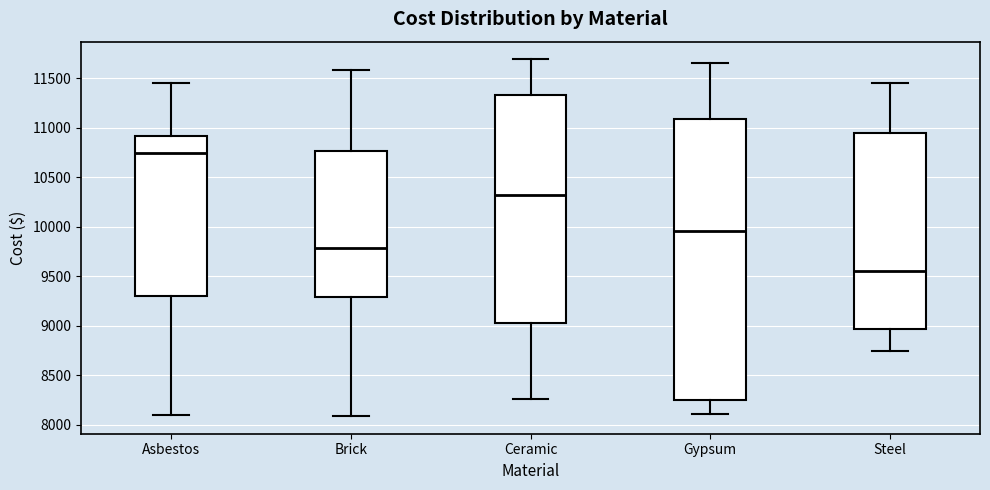

Reading left to right, read every box against the y-axis: the position of its median line, the range the box covers, and the ends of its whiskers. The values are not printed on the chart, so give them approximately, as read against the axis.

Asbestos: median 10750, box 9300 to 10900, whiskers 8100 to 11450
Brick: median 9800, box 9300 to 10750, whiskers 8100 to 11600
Ceramic: median 10300, box 9050 to 11350, whiskers 8250 to 11700
Gypsum: median 9950, box 8250 to 11100, whiskers 8100 to 11650
Steel: median 9550, box 8950 to 10950, whiskers 8750 to 11450